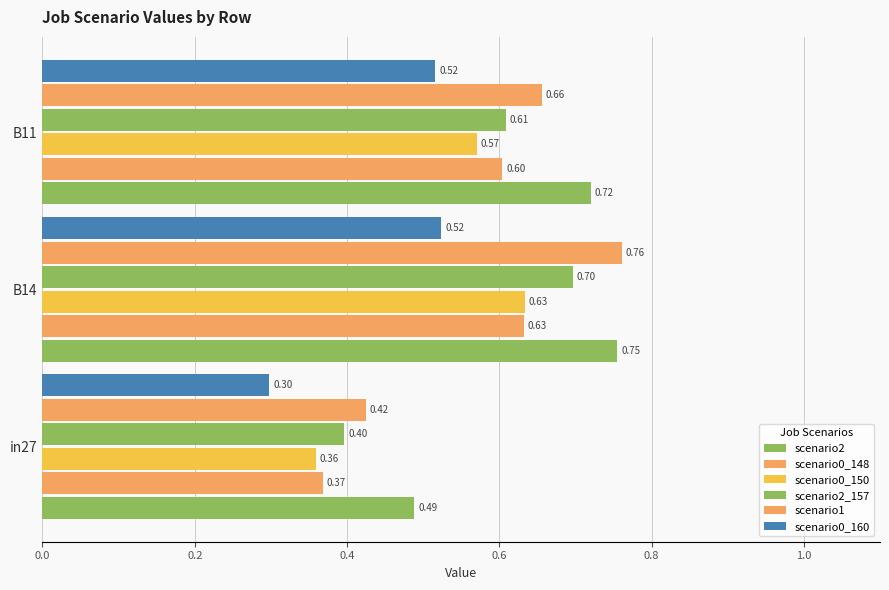

What is the difference between the maximum and minimum values in the scenario0_148 series?

0.3